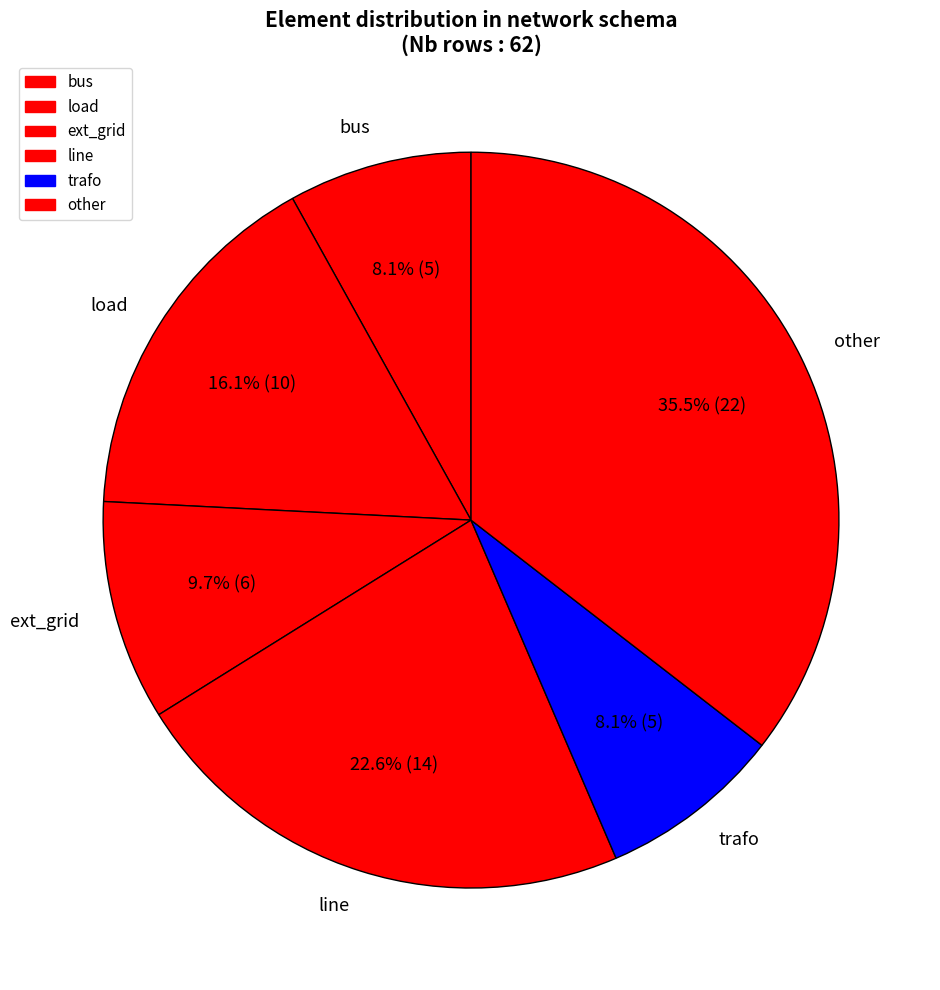

Which category has the biggest portion of the pie?

other